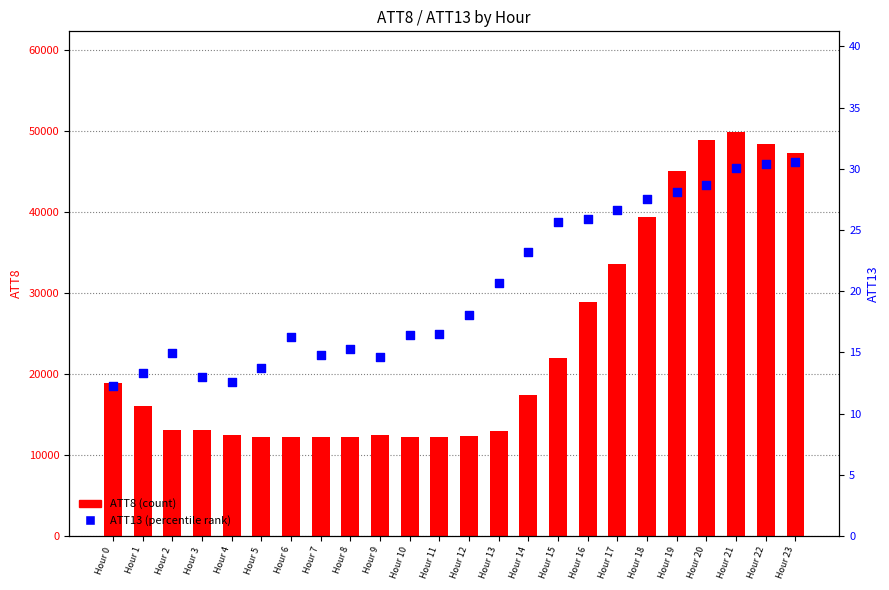

Which series has the largest total across all categories?

ATT8 (count)